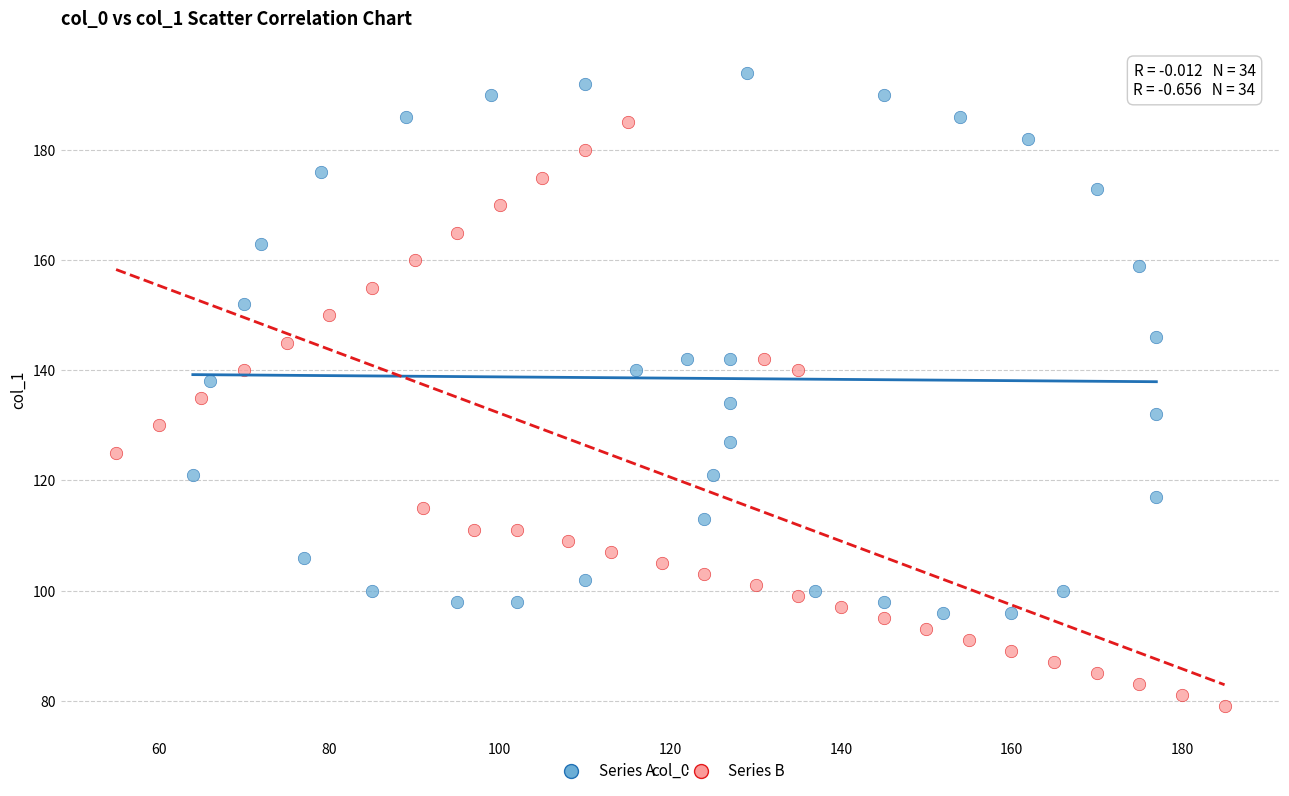

Which series reaches the maximum Y coordinate?

Series A